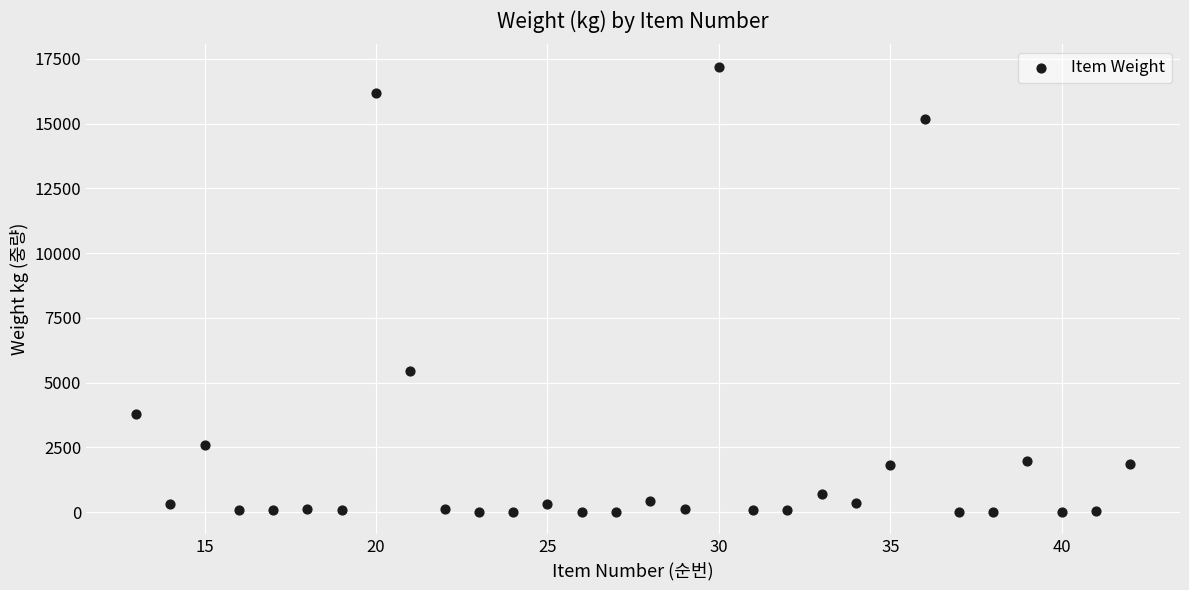

What is the range of Y values (max minus min)?

17193.0